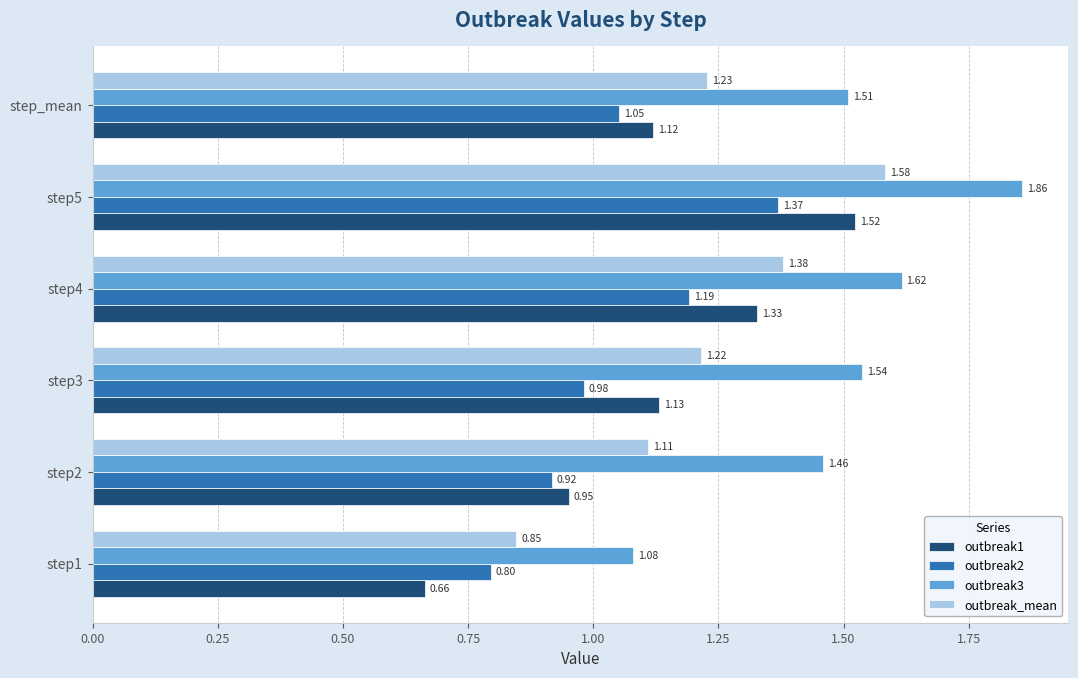

Which series has the widest spread of values?

outbreak1